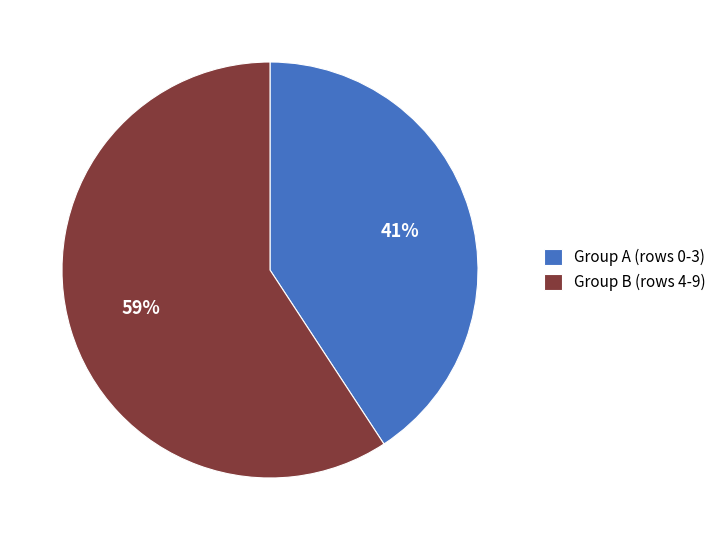

Is the sum of Group A (rows 0-3) and Group B (rows 4-9) greater than half?

Yes